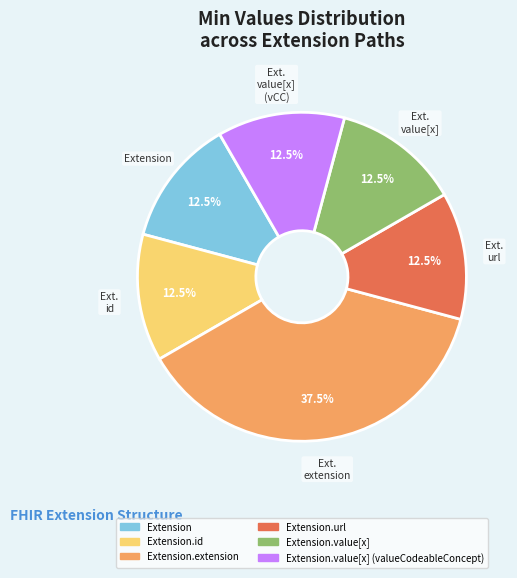

What is the total percentage of Extension.value[x] (valueCodeableConcept) and Extension.id?

25.0%